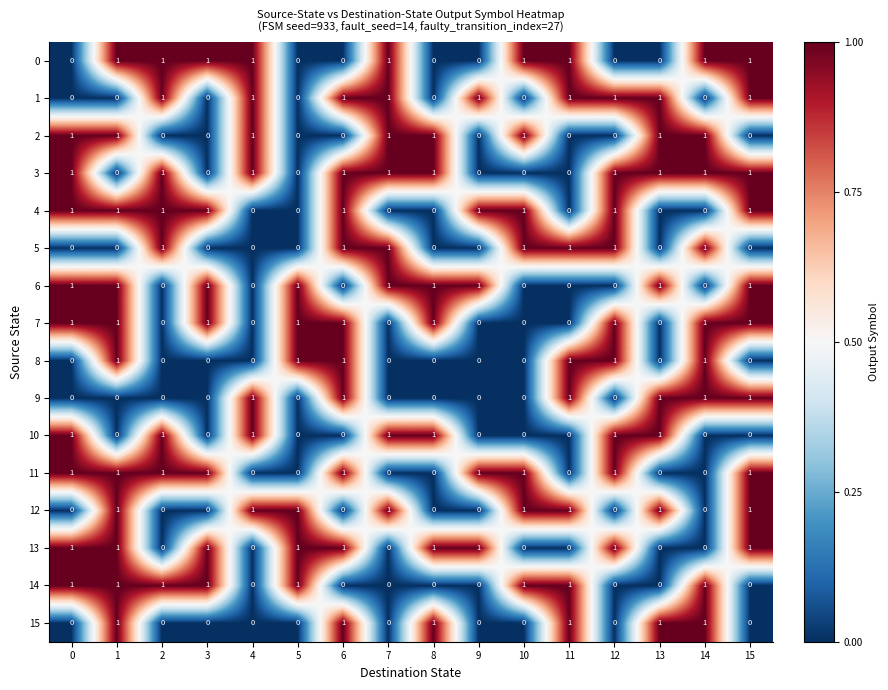

Count the number of data series in this chart.

16